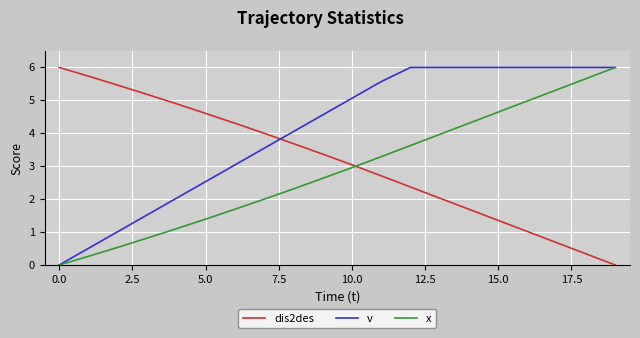

Rank the series by their average value, from lowest to highest.

x, dis2des, v